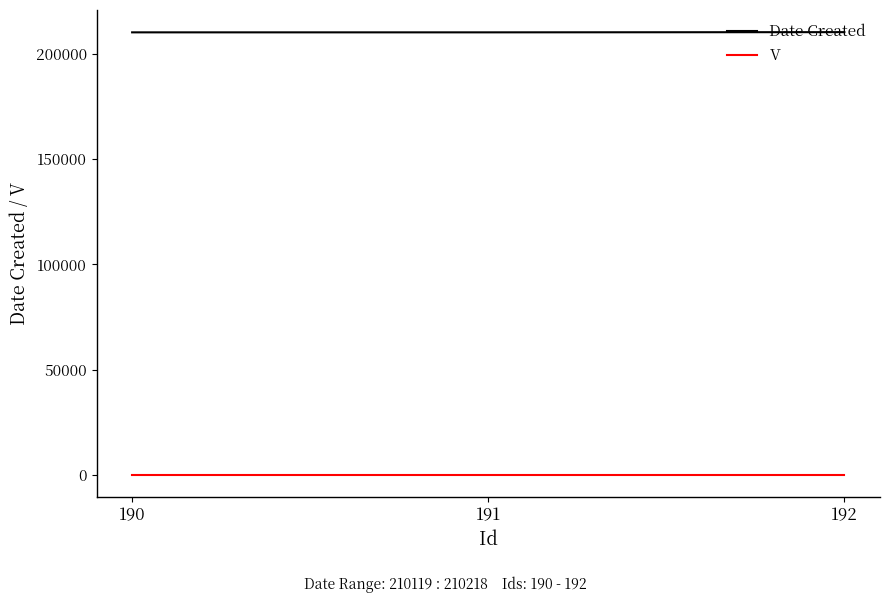

What is the difference between the maximum and minimum values in the Date Created series?

99